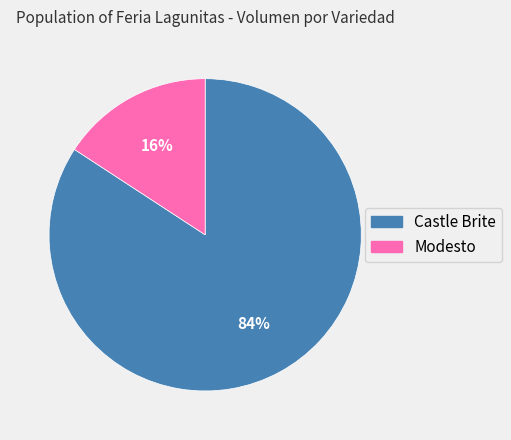

The Modesto slice represents 24% of the pie. True or false?

False